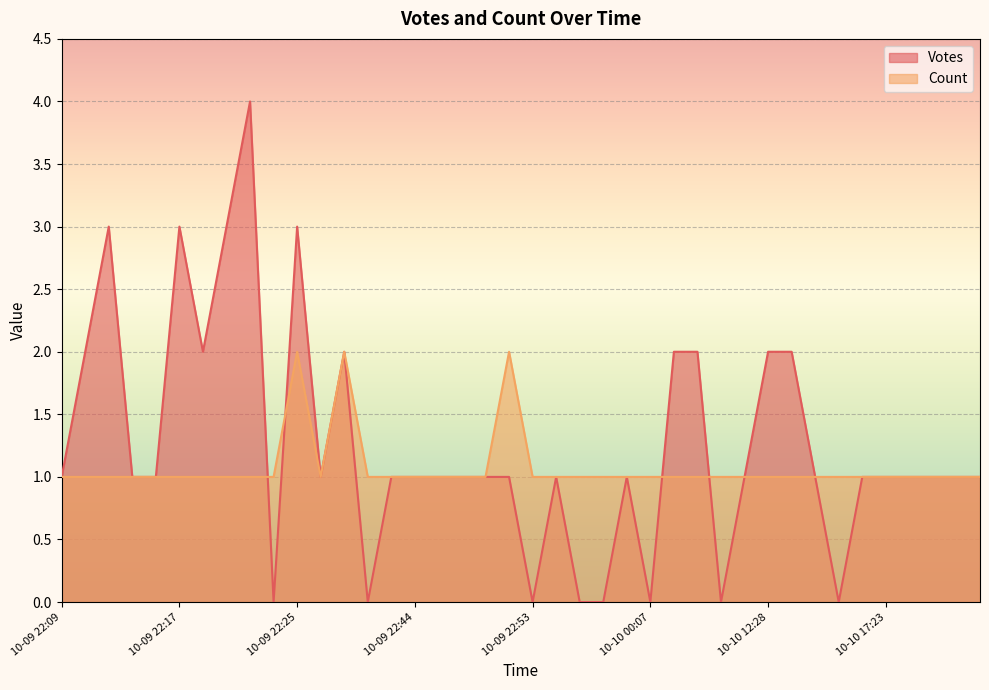

Which series has the largest total across all categories?

Votes